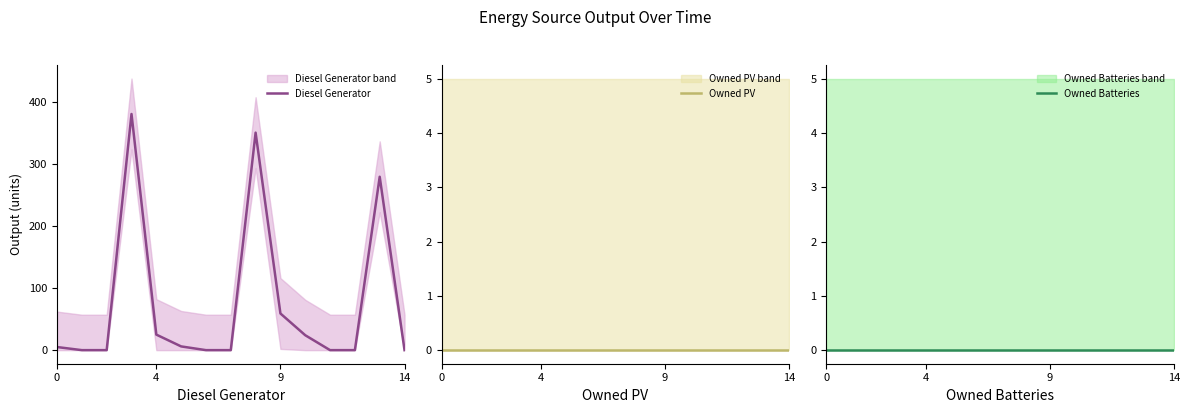

At how many categories does at least one series exceed 44?

4